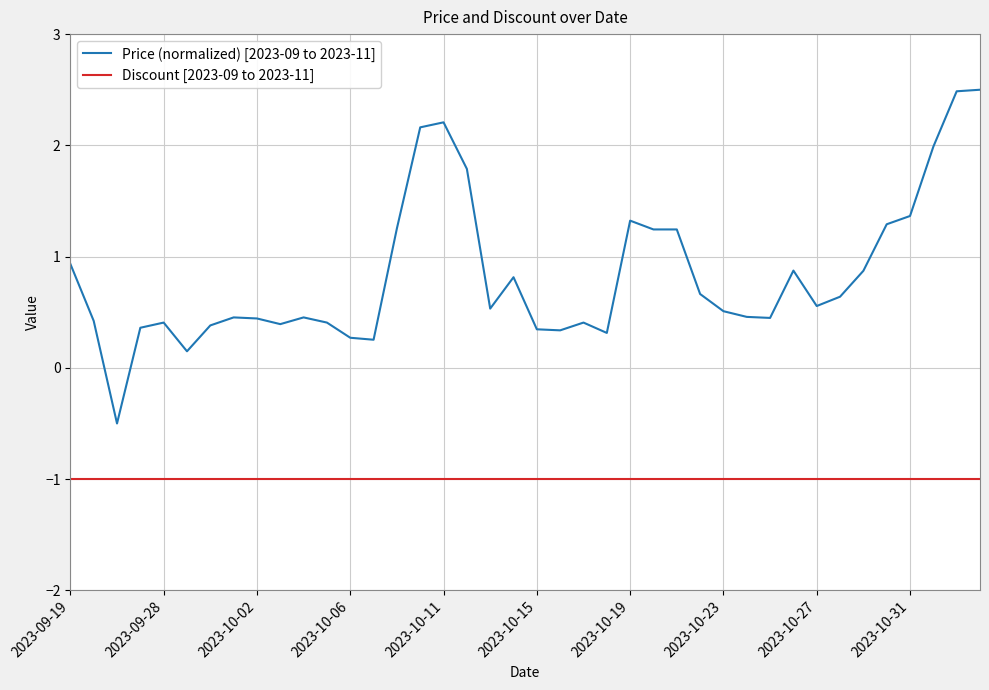

What is the difference between the second highest and second lowest values in the Price (normalized) [2023-09 to 2023-11] series?

2.3